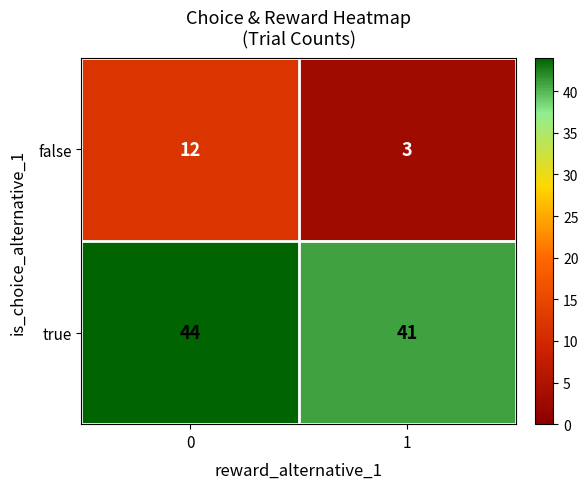

Which category has the lowest value across all series?

1